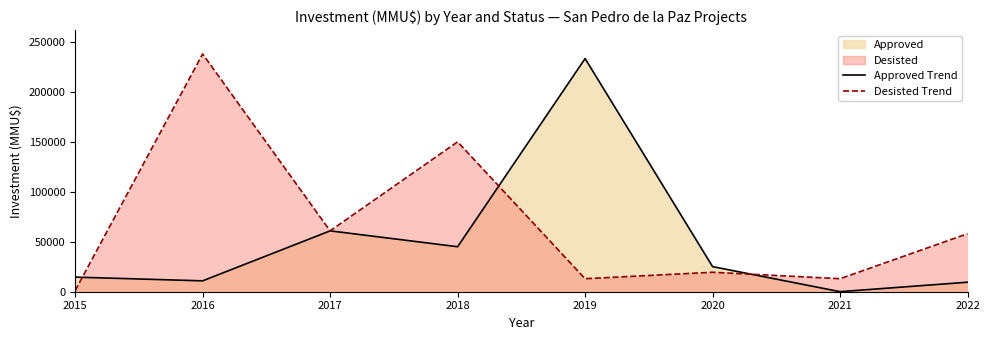

How many series are shown in this chart?

2